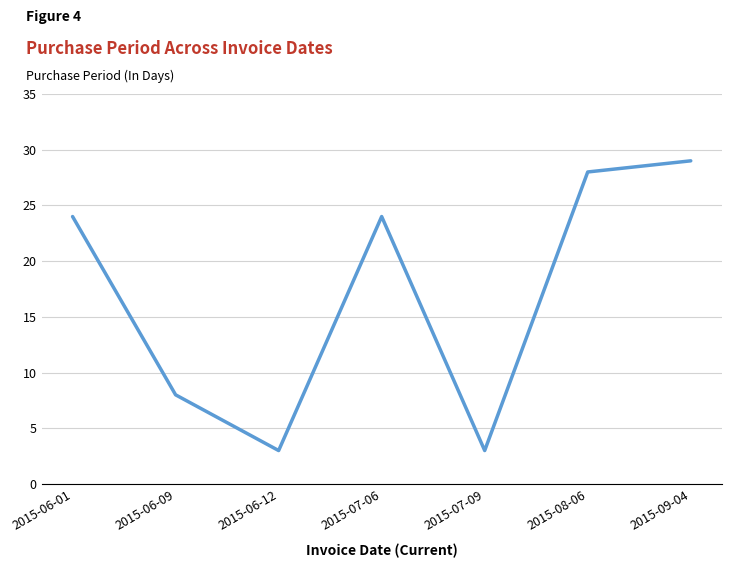

How many lines are shown in the chart?

1